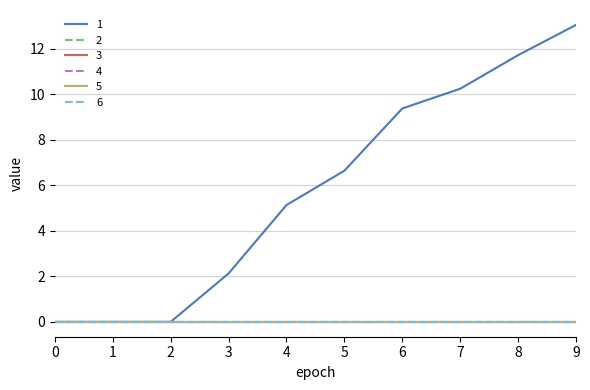

Which has a higher value, 5 or 6?

6